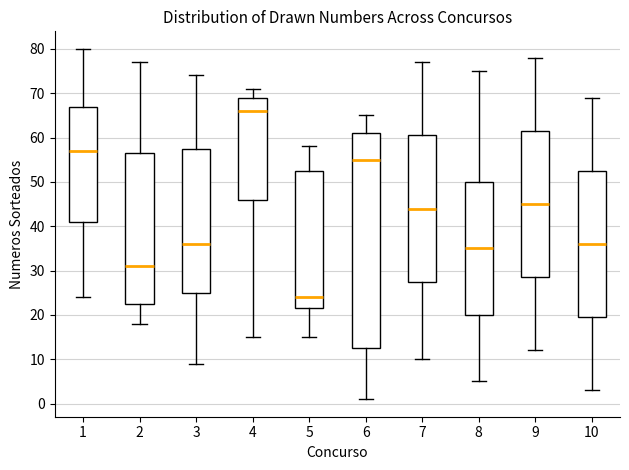

Which box's median line is the lowest?

5